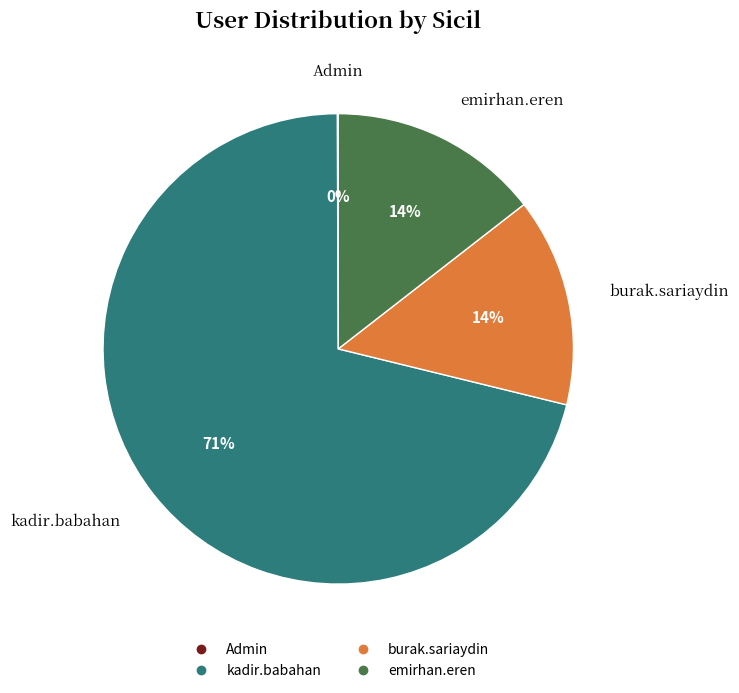

Which slice is the largest?

kadir.babahan